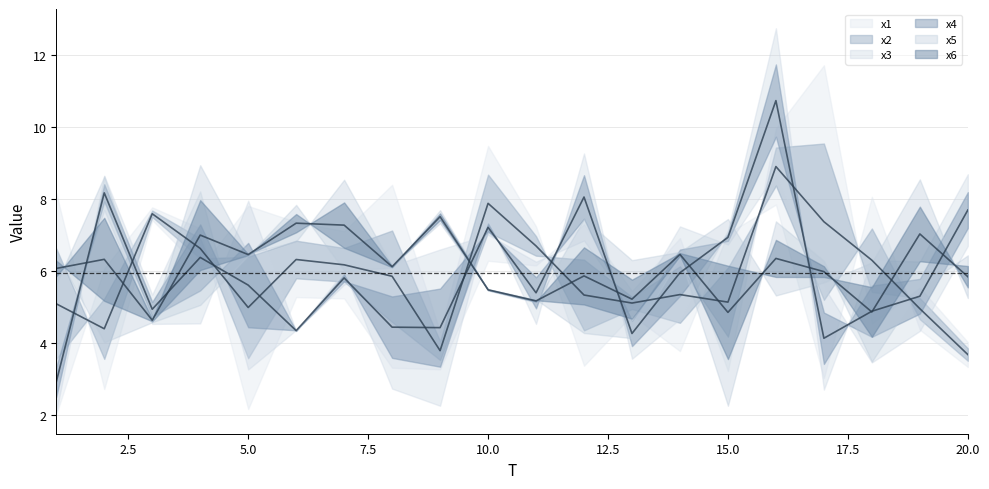

What are all the series names shown in the legend?

x1, x2, x3, x4, x5, x6